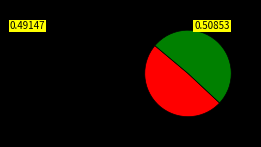

Is there any slice that represents more than half of the pie?

Yes